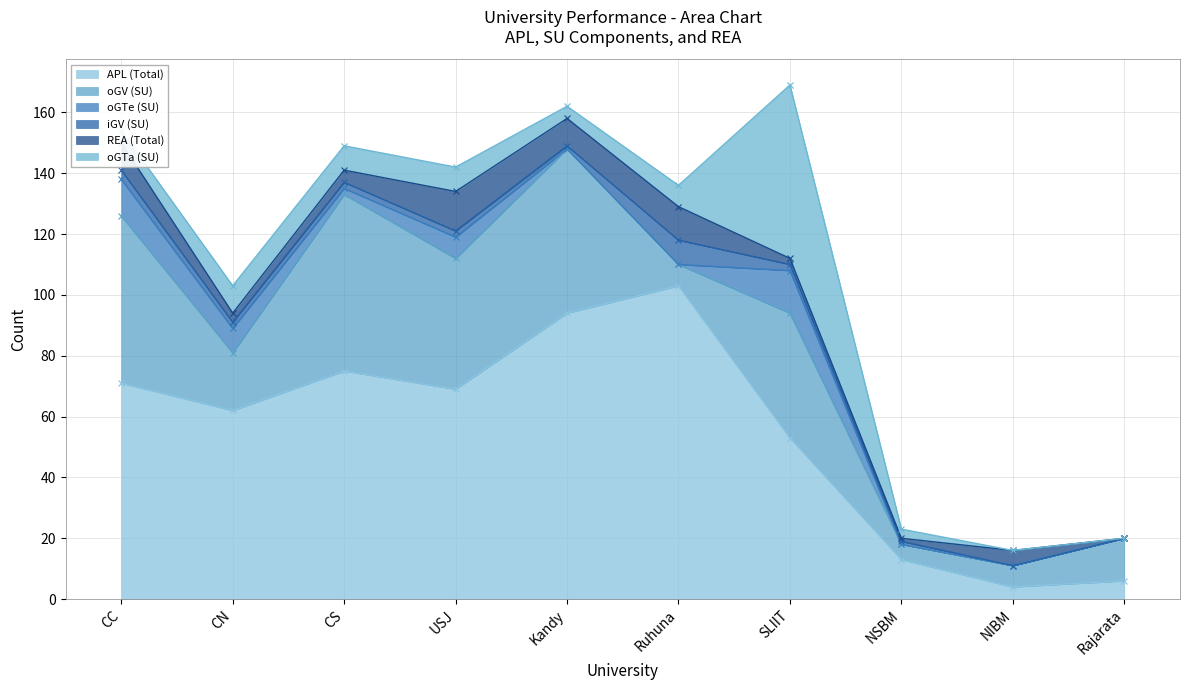

Between CS and SLIIT, which series saw the biggest shift?

oGTa (SU)